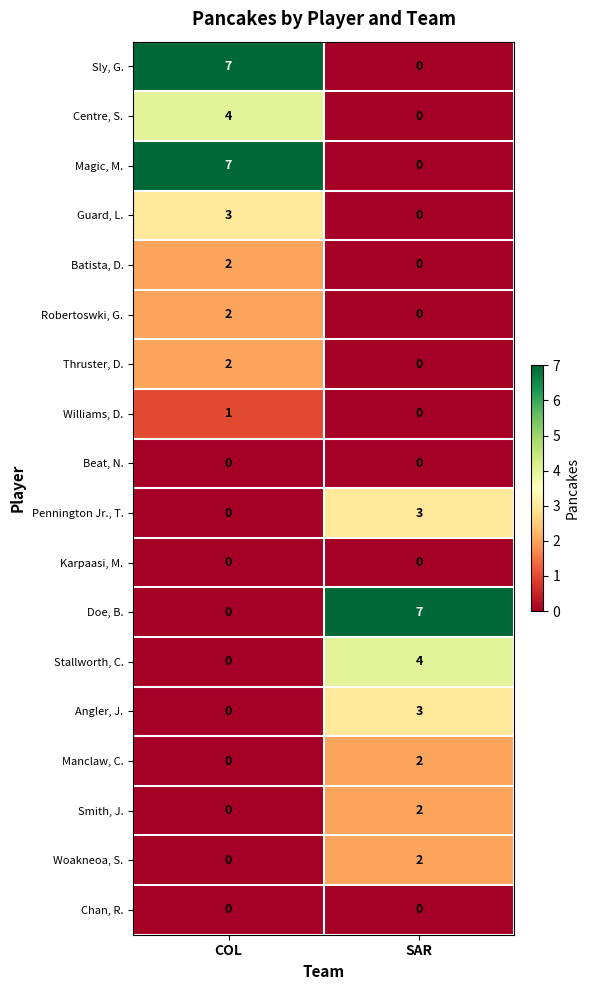

List the labels in order of Robertoswki, G. value, smallest first.

SAR, COL